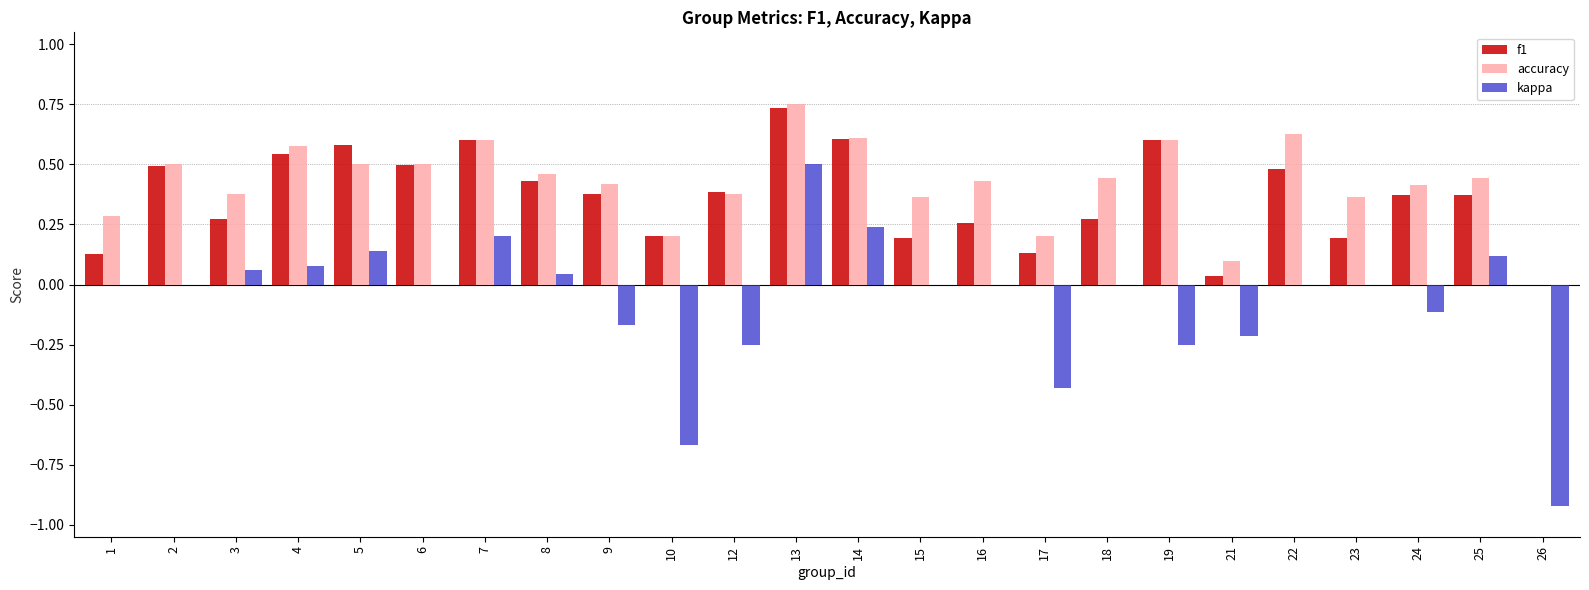

True or false: kappa has a value of -0.0 at 24.

False